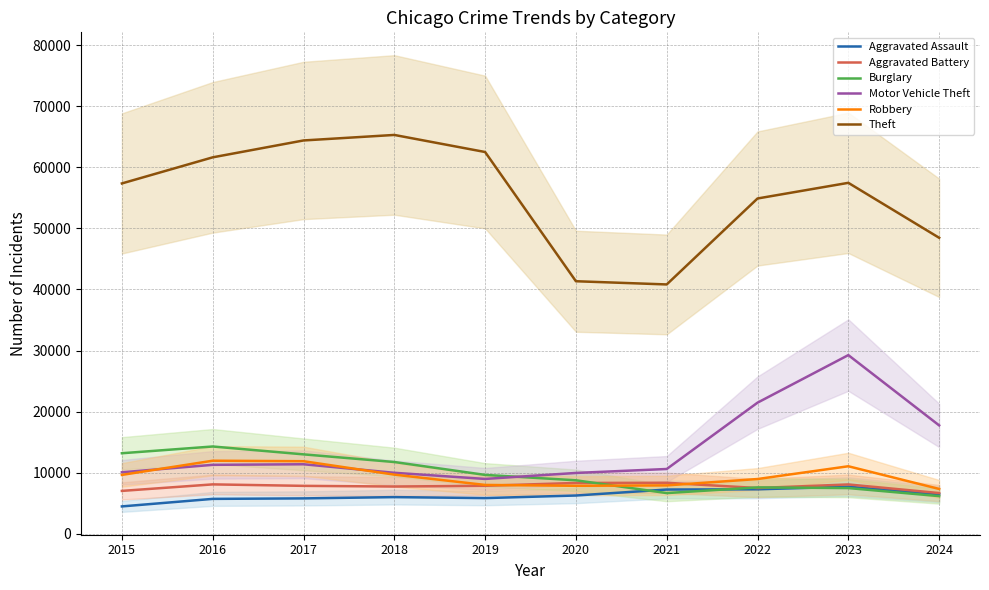

What is the total value across all series at 2020?

82499